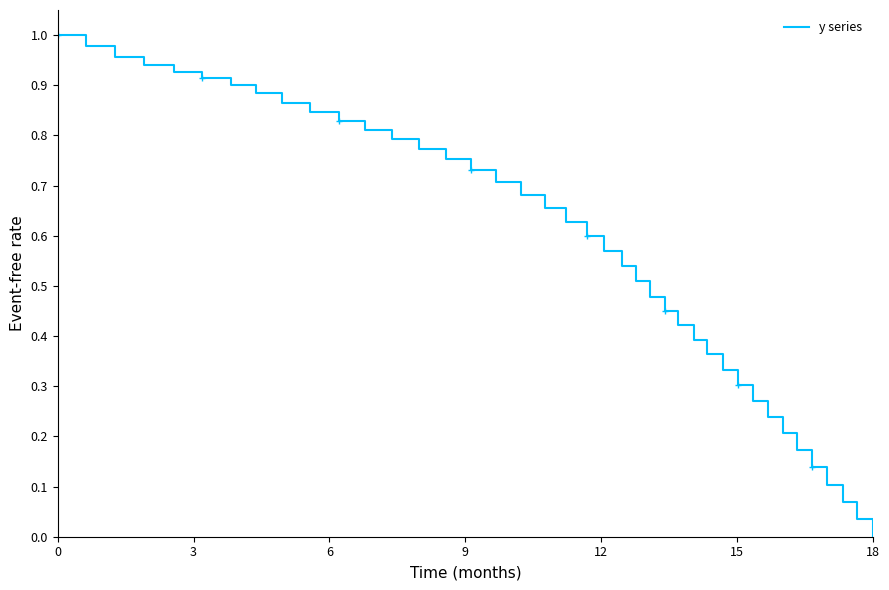

Which category has the lowest value in the y series series?

18